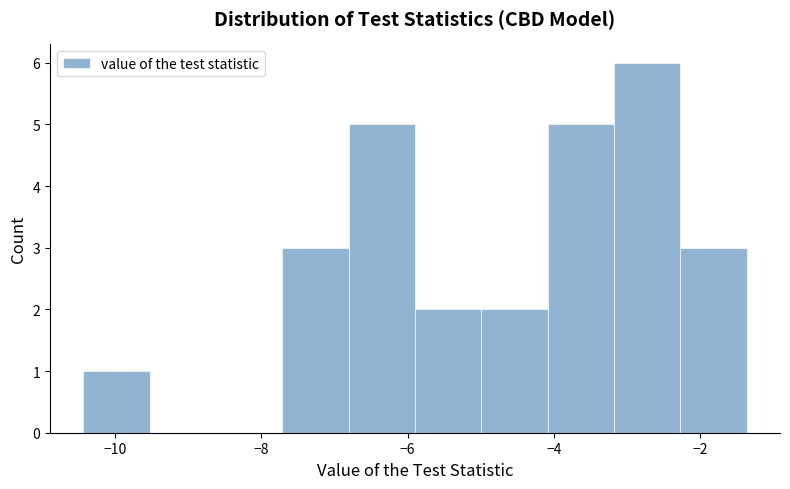

Reading left to right, transcribe this chart: for each bar, give the range it covers on the x-axis and its height. Neither the bar edges nor the heights are printed on the chart, so give them approximately, as read against the axes.

-10.4 to -9.6: 1
-9.6 to -8.6: 0
-8.6 to -7.8: 0
-7.8 to -6.8: 3
-6.8 to -5.8: 5
-5.8 to -5.0: 2
-5.0 to -4.0: 2
-4.0 to -3.2: 5
-3.2 to -2.2: 6
-2.2 to -1.4: 3